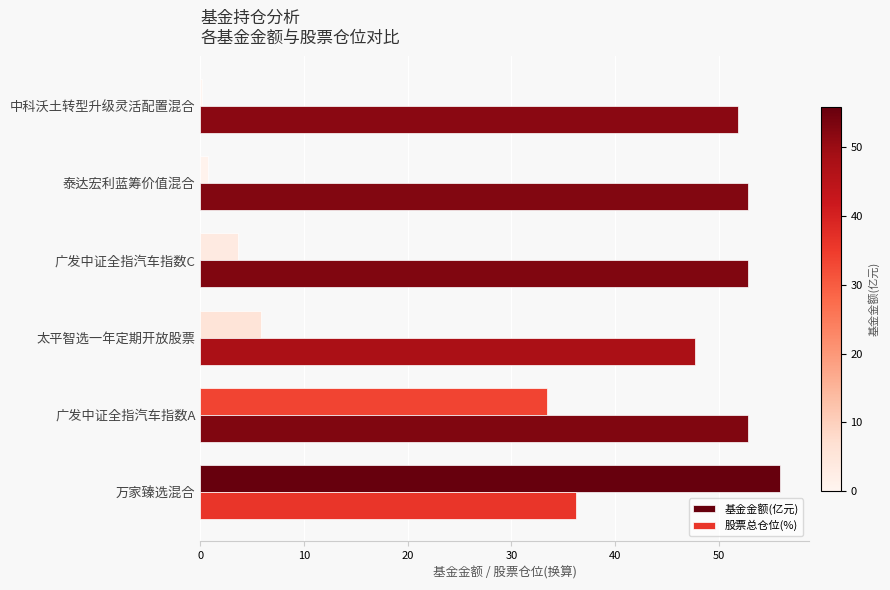

What is the sum of all 股票总仓位(%) values?

294.3